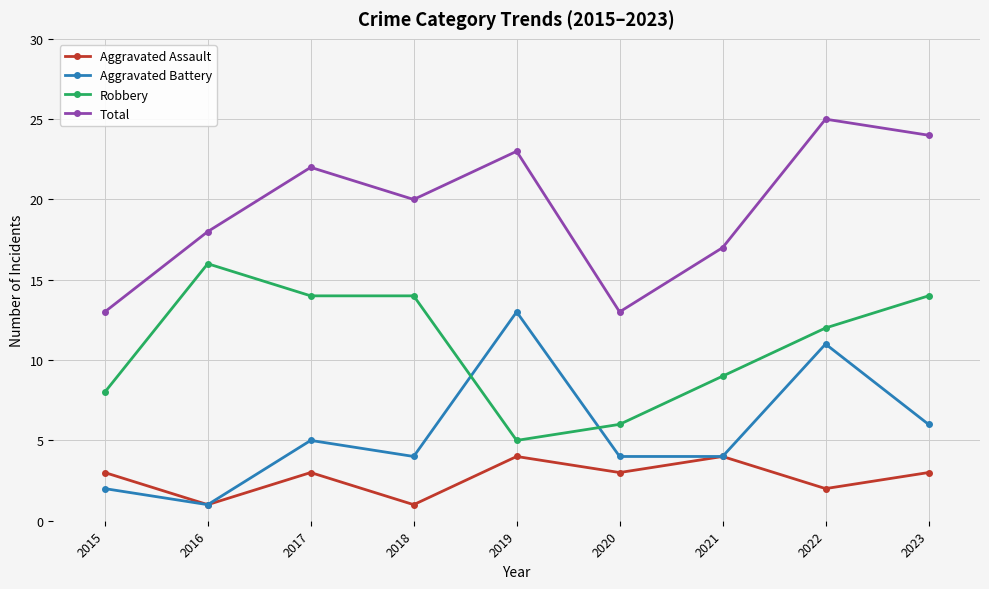

Reading left to right, transcribe all the data shown in this chart.

Aggravated Assault: 3	1	3	1	4	3	4	2	3
Aggravated Battery: 2	1	5	4	13	4	4	11	6
Robbery: 8	16	14	14	5	6	9	12	14
Total: 13	18	22	20	23	13	17	25	24